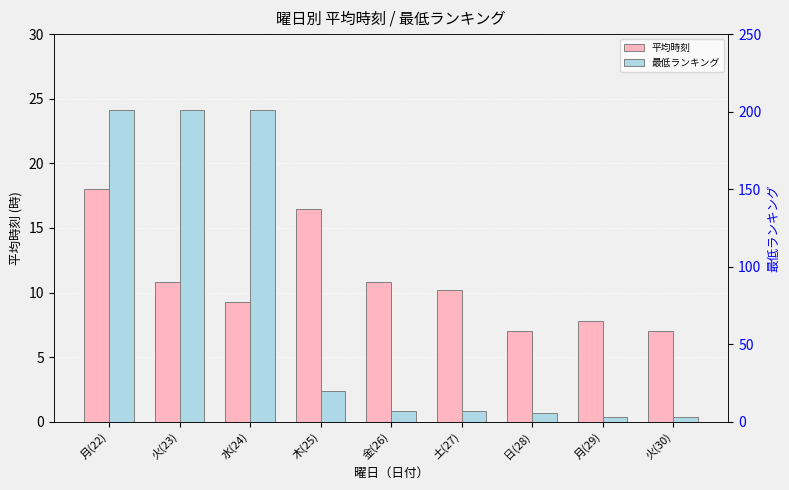

How many bars are there in total?

18